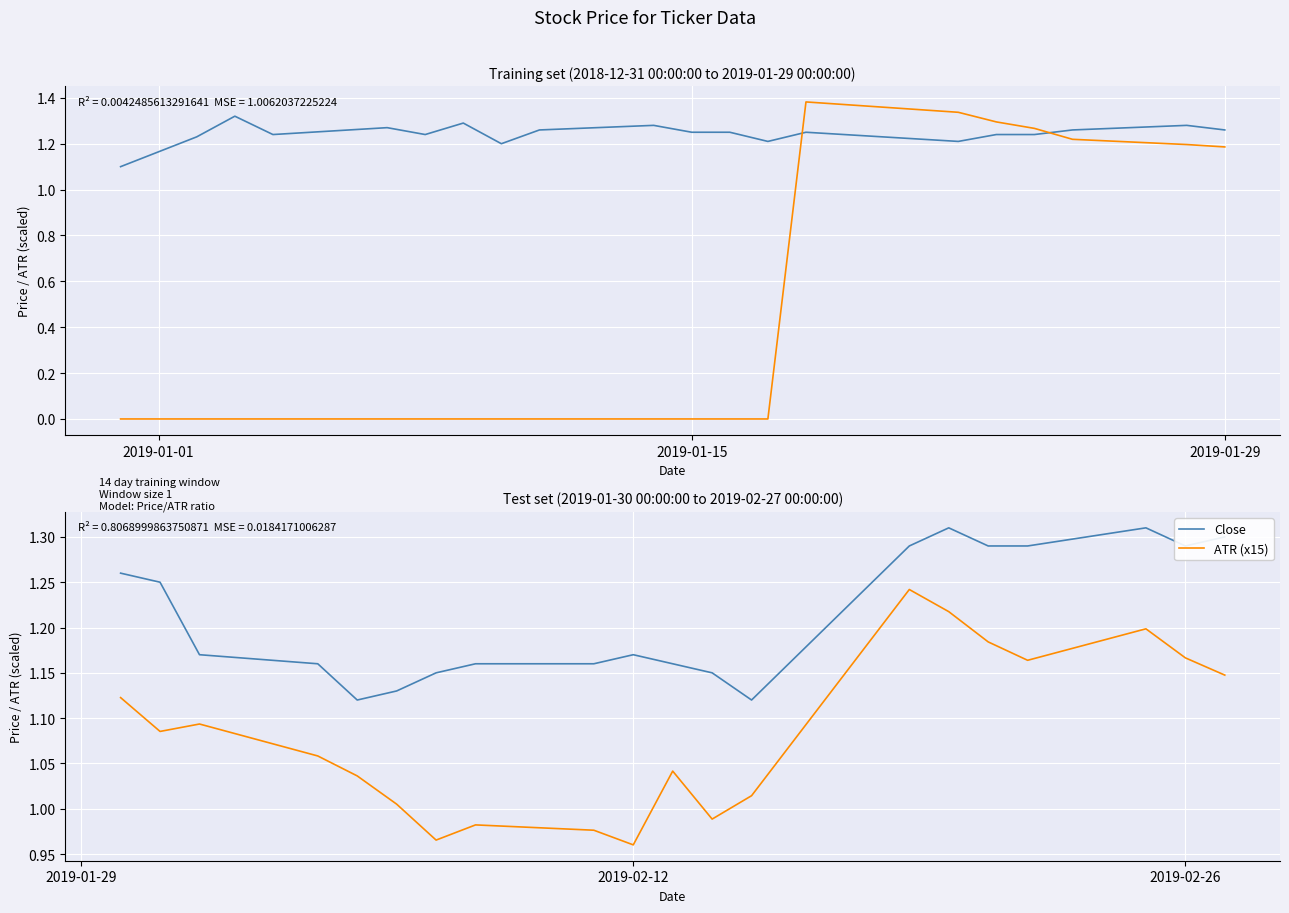

True or false: Close has more than 1 interior local peaks.

True